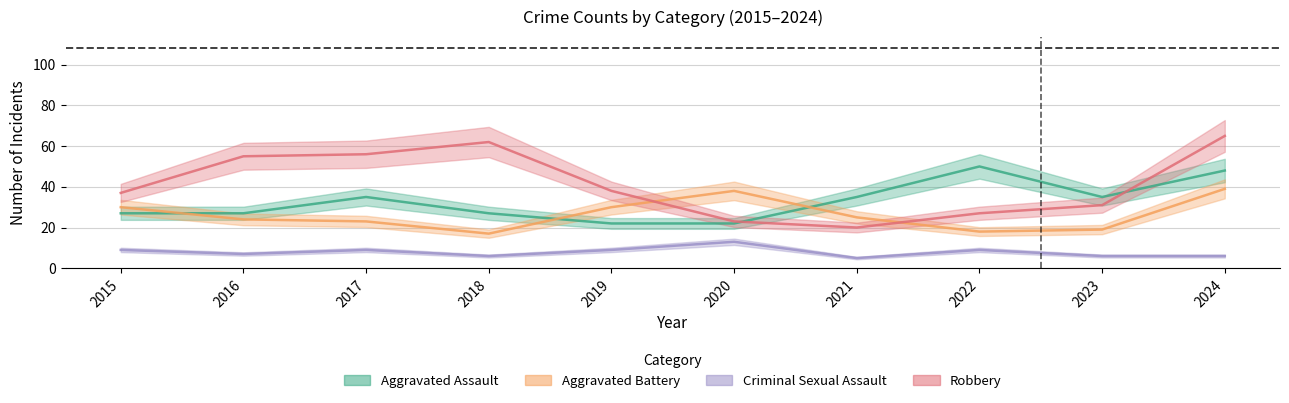

Which series changed the most between 2017 and 2020?

Robbery